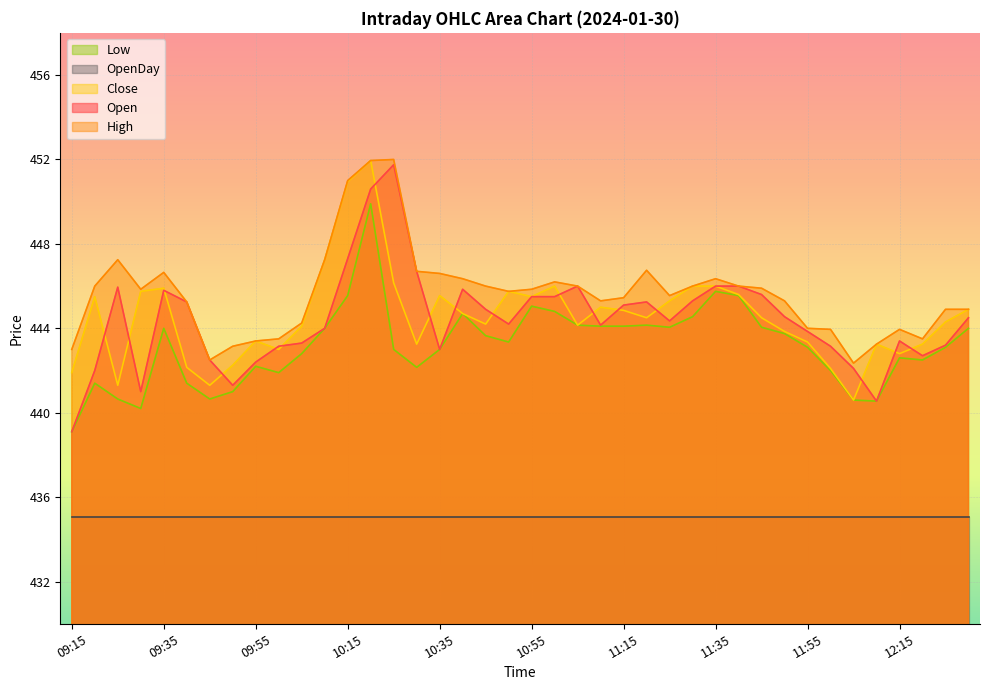

What is the value of the Open point at the 19th from the left?

444.9